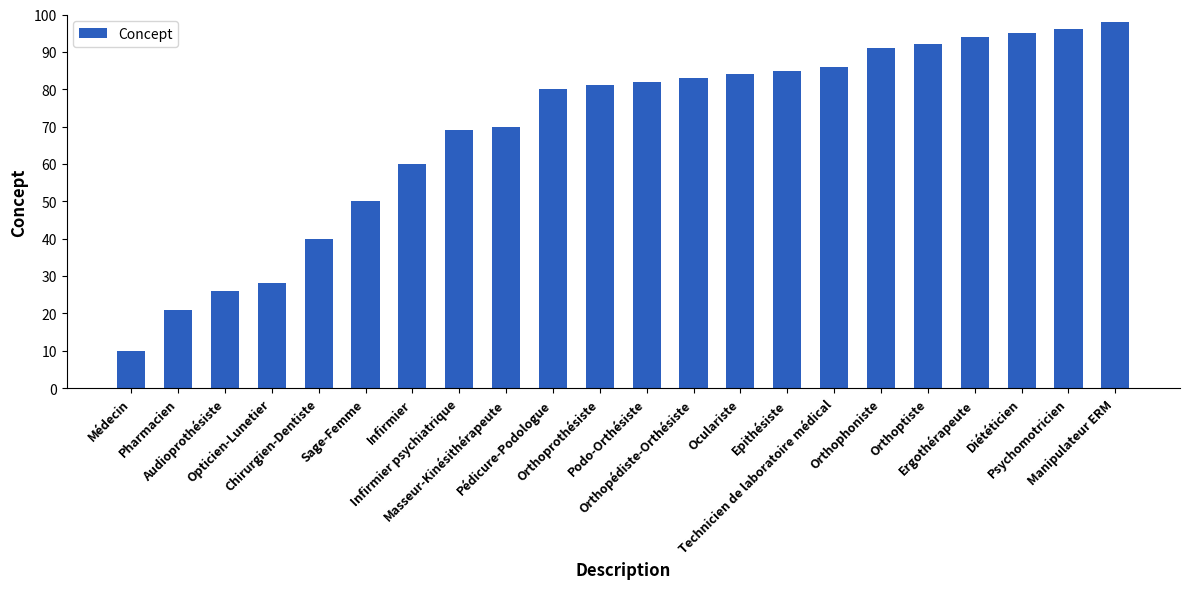

Are the bars horizontal?

No